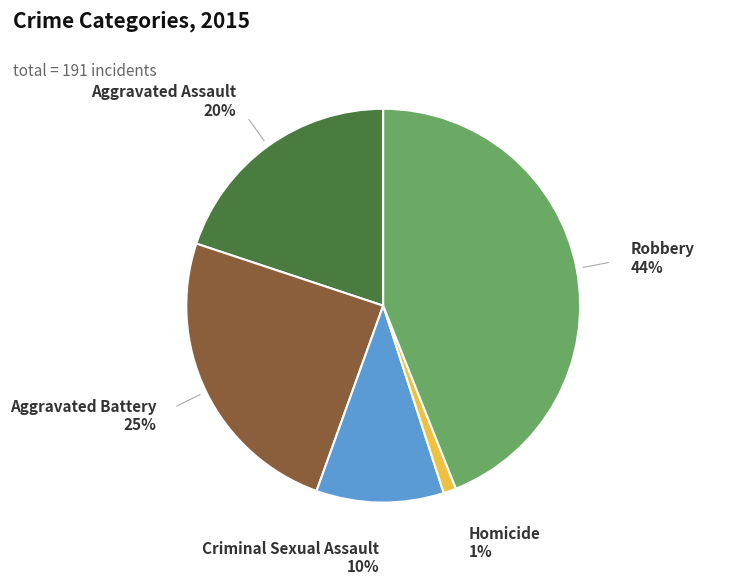

To the nearest percent, what is the difference between the largest and smallest slice percentages?

43%